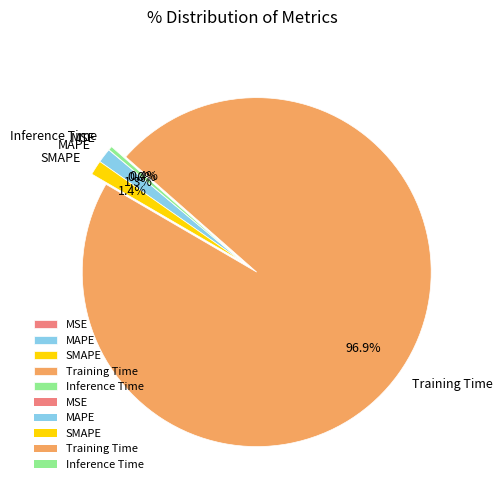

Does any single category account for the majority?

Yes